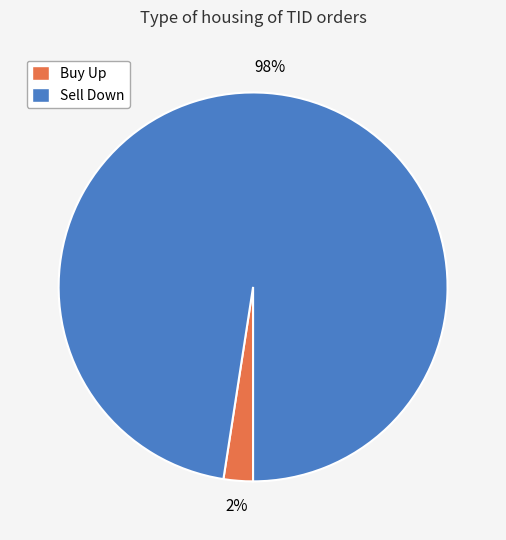

To the nearest percent, what is the average slice percentage?

50%